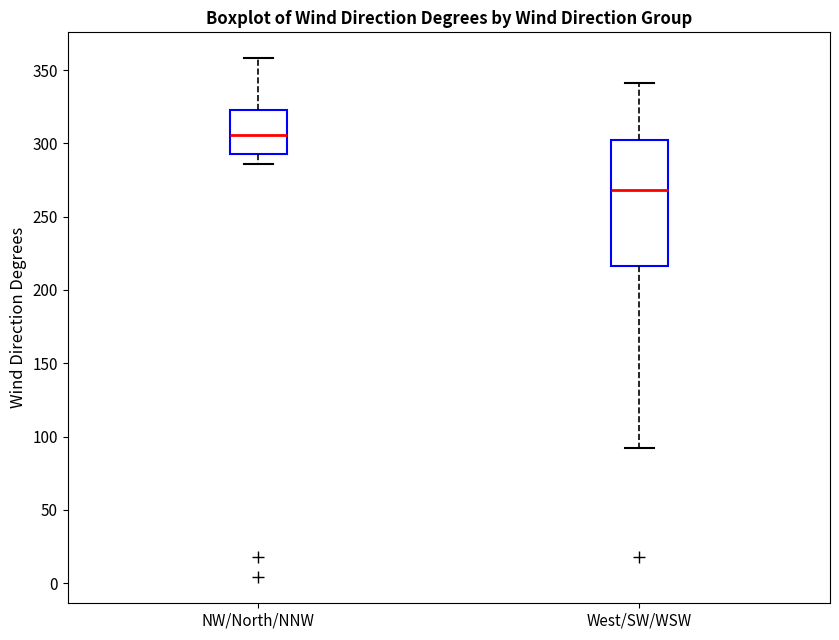

Which box is the tallest, from its lower edge to its upper edge?

West/SW/WSW